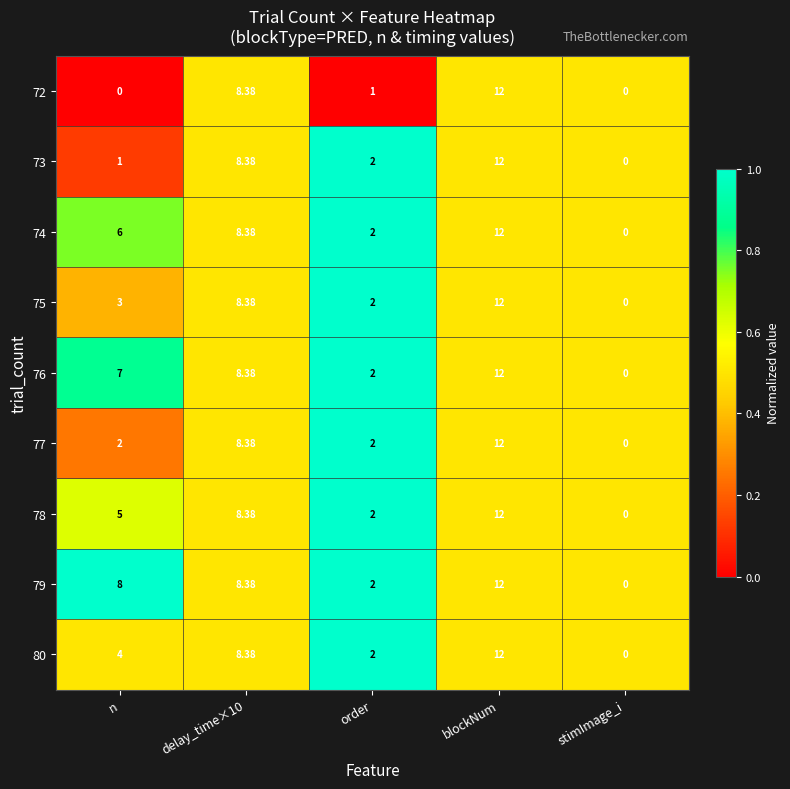

Where is 80 nearest to the value 6?

n